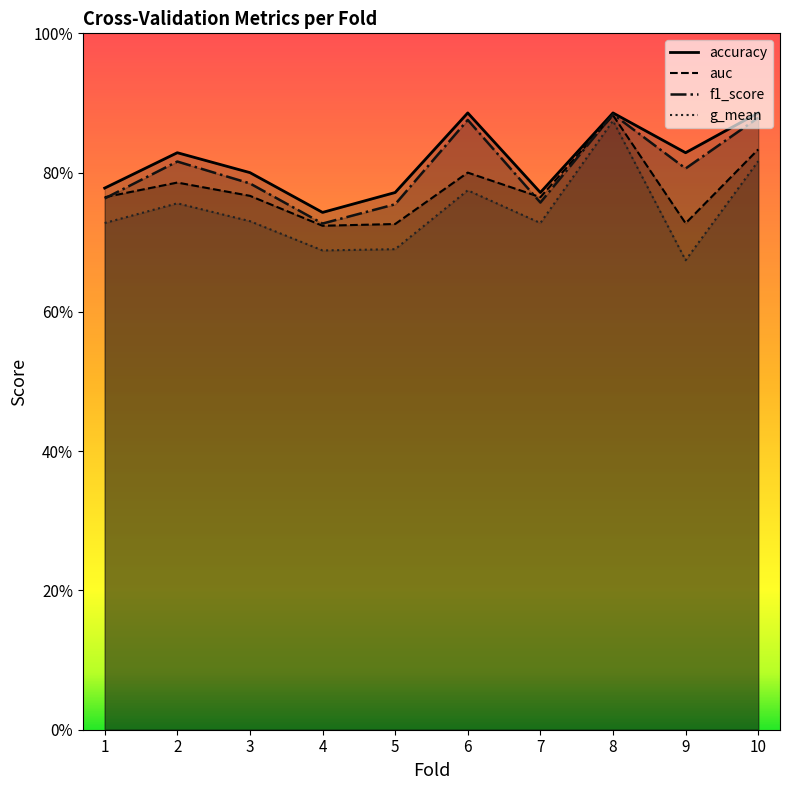

Is the value of f1_score at 4 greater than the value of g_mean at 10?

No